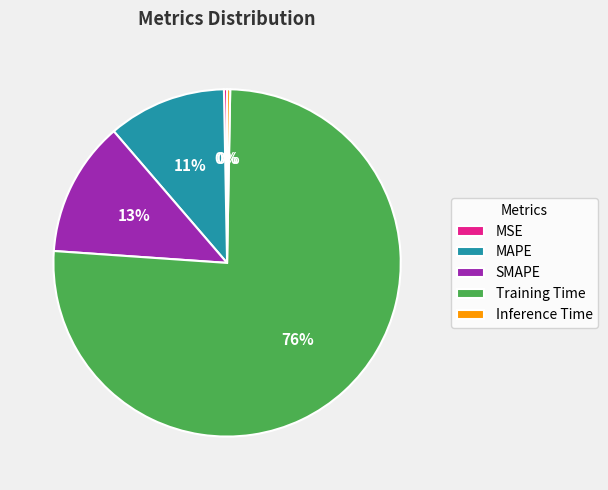

True or false: MSE accounts for 7% of the total.

False